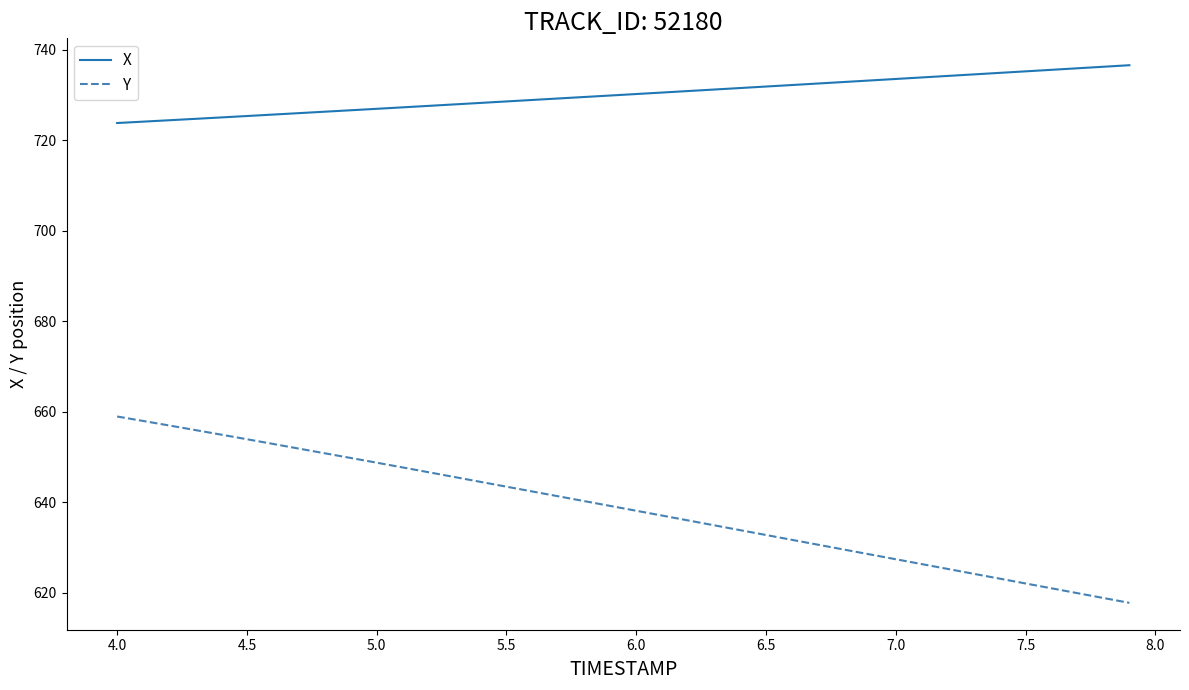

Which series has the largest total across all categories?

X